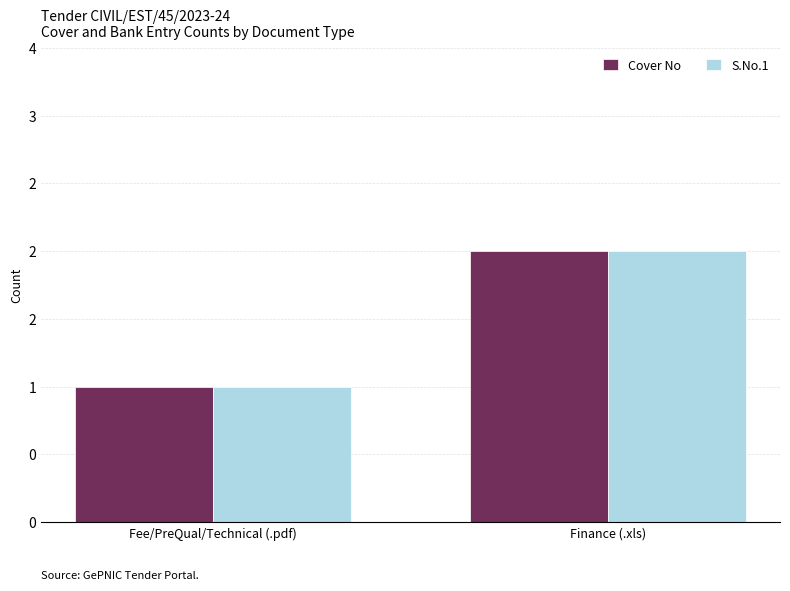

Where is S.No.1 nearest to the value 1?

Fee/PreQual/Technical (.pdf)